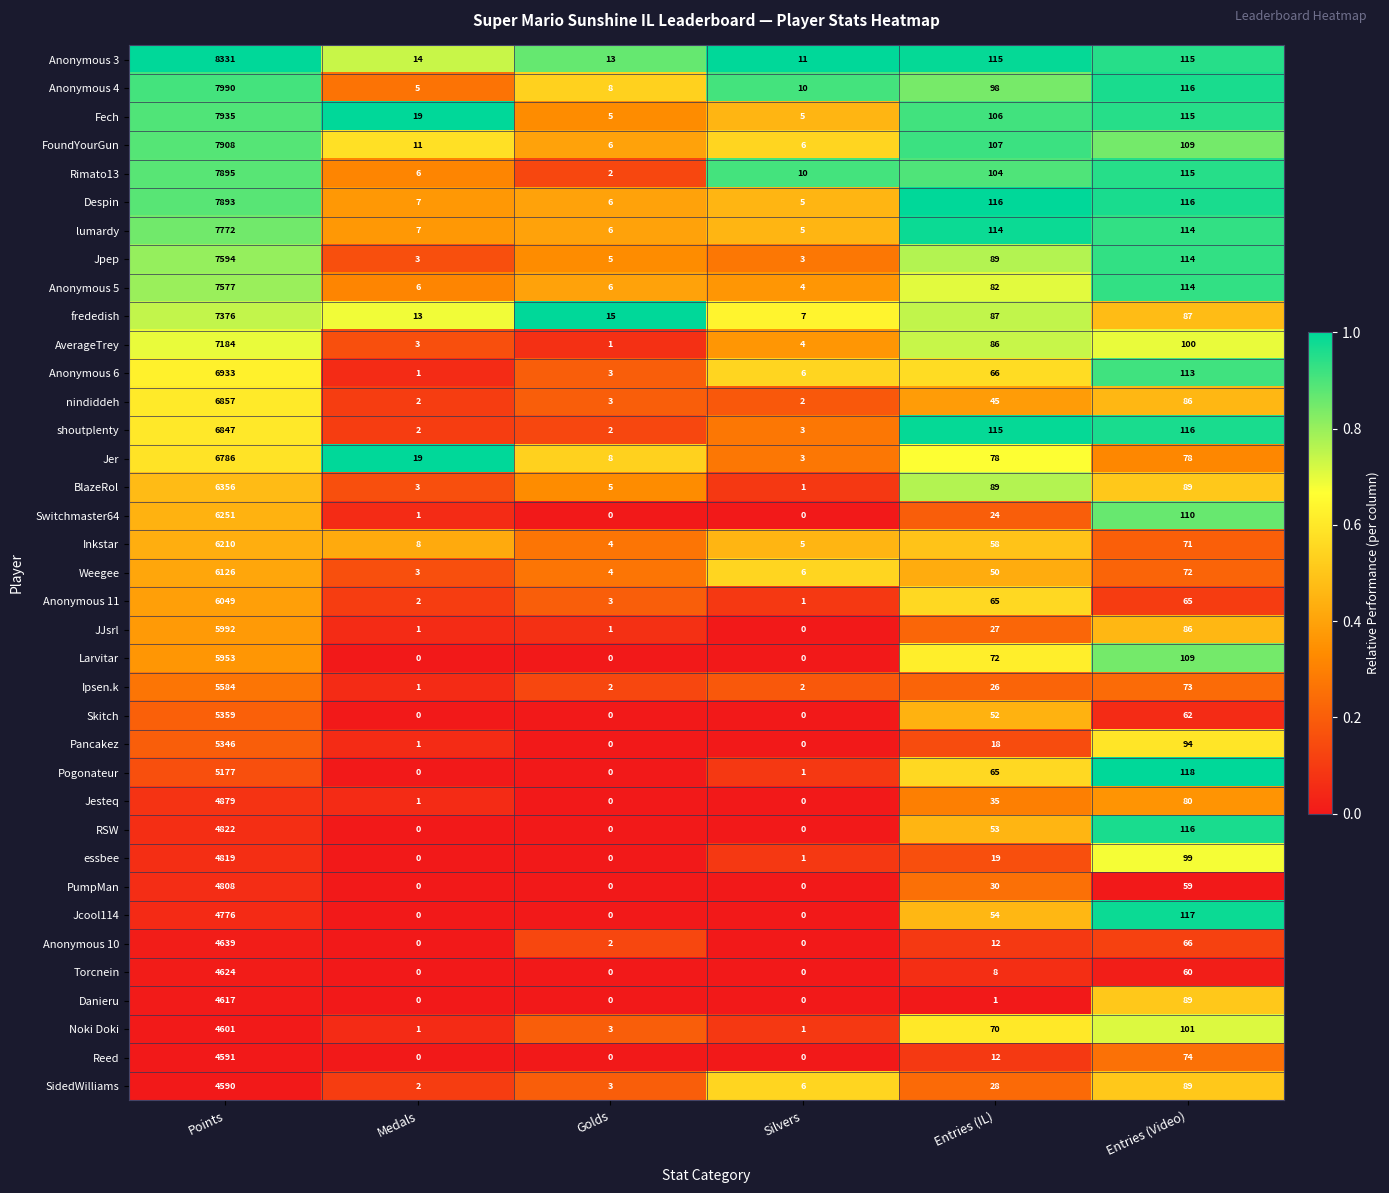

What is the total value across all series at Points?

229047